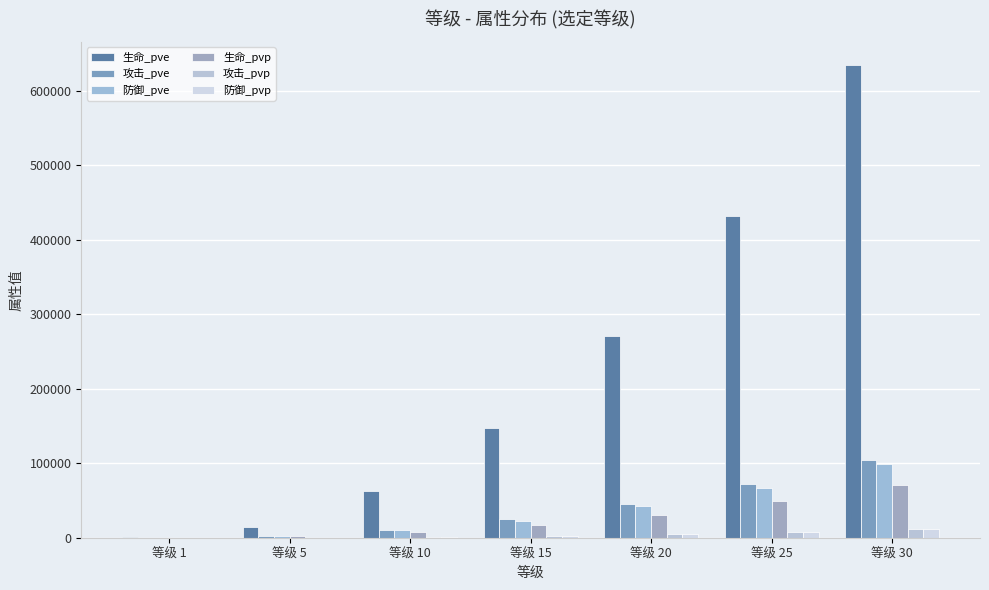

What is the value of the 生命_pve bar at the 3rd from the left?

63141